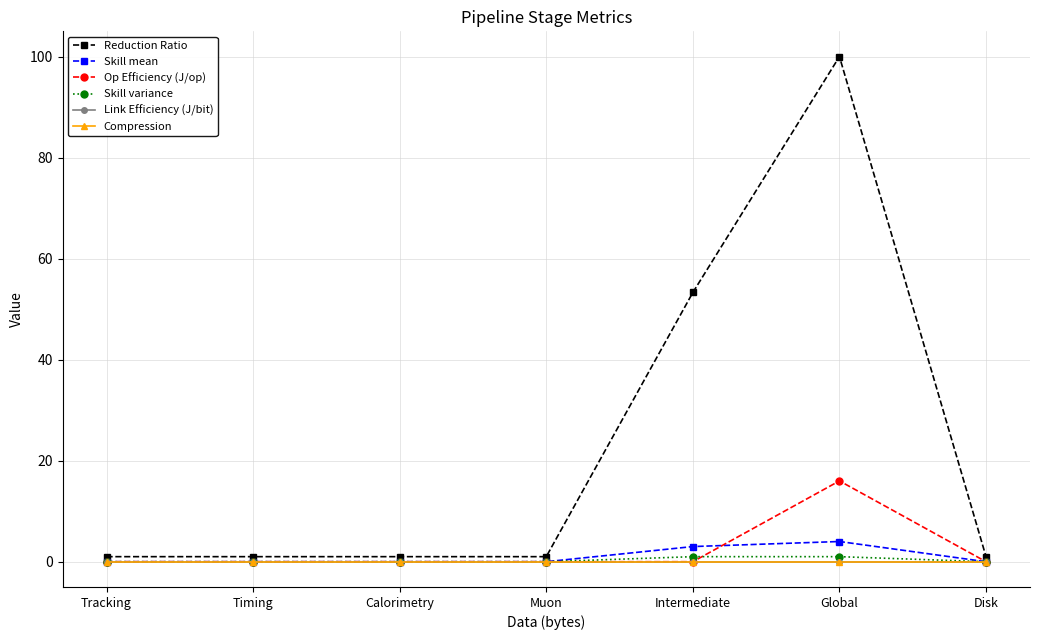

How many lines are shown in the chart?

6